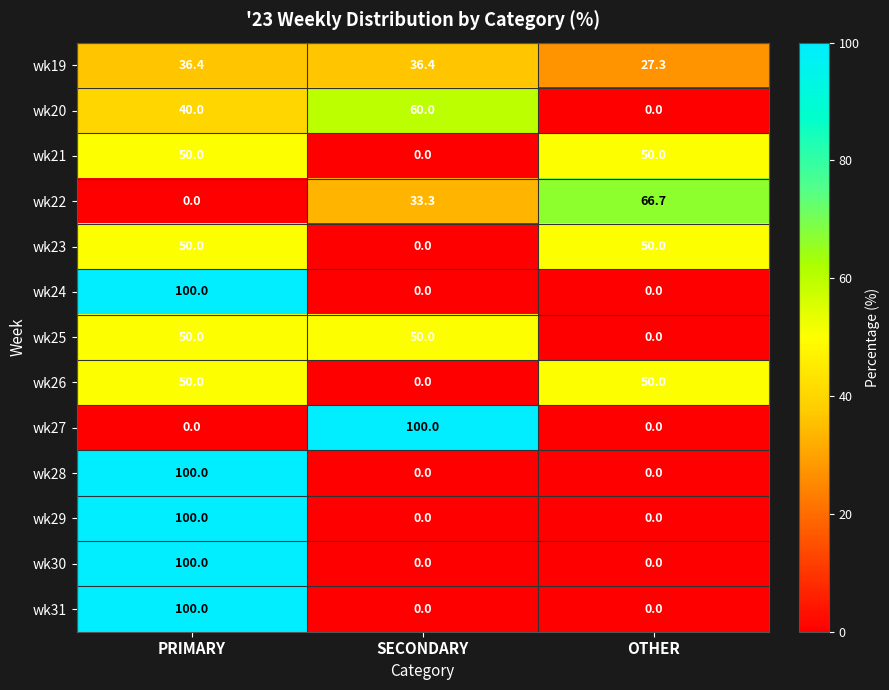

The wk28 series shows 43.2 at SECONDARY. True or false?

False